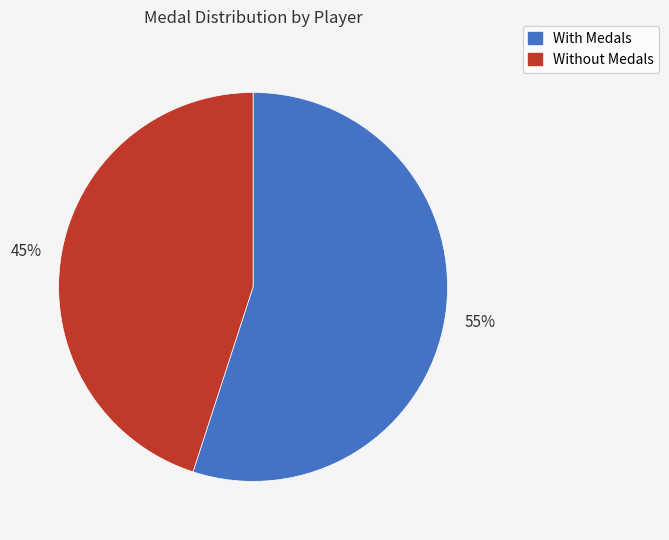

To the nearest percent, what is the average slice percentage?

50%